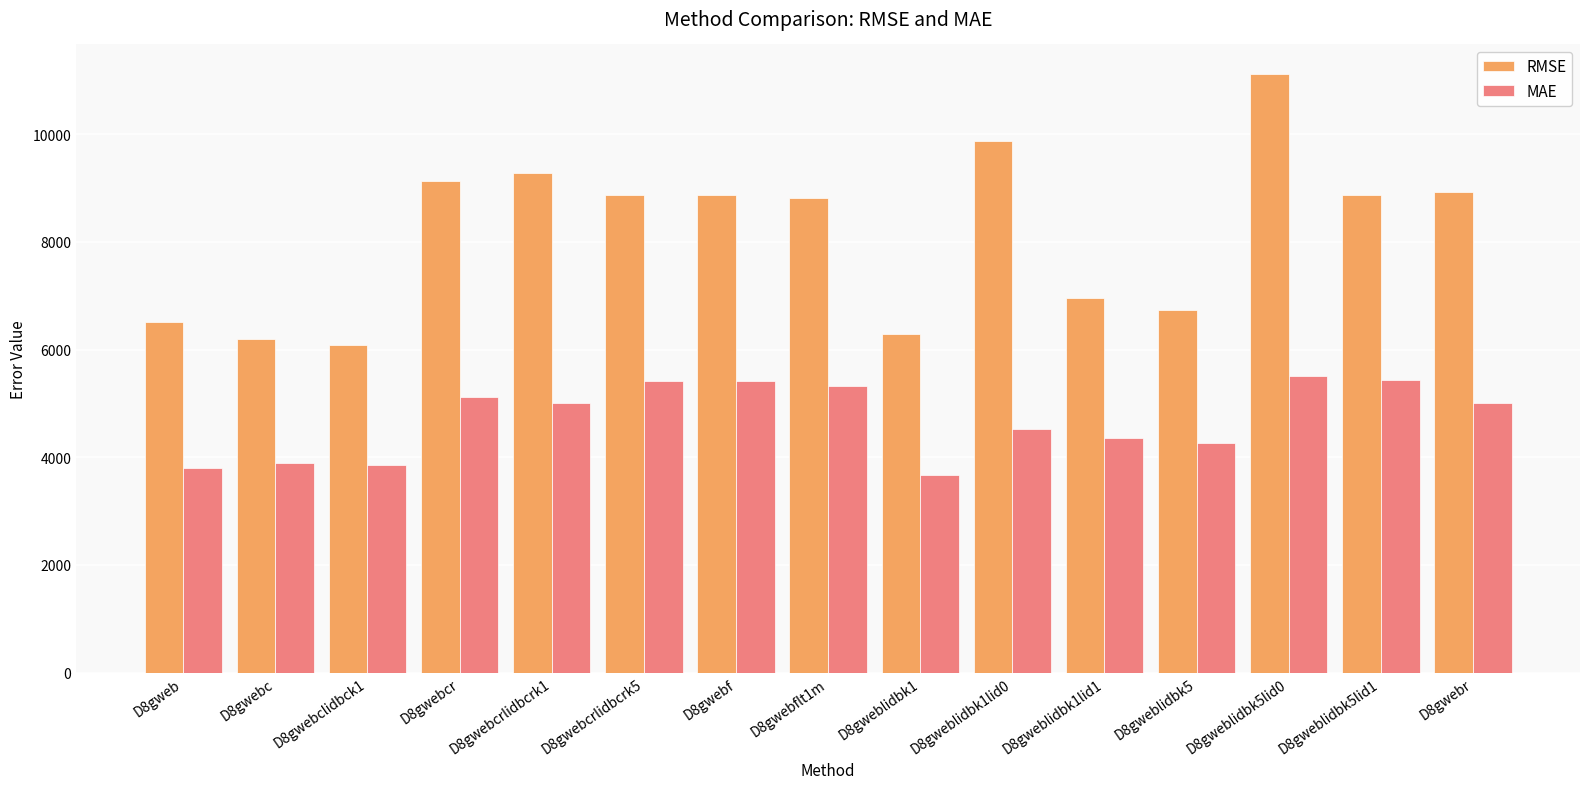

What is the lowest value of the RMSE series?

6092.1